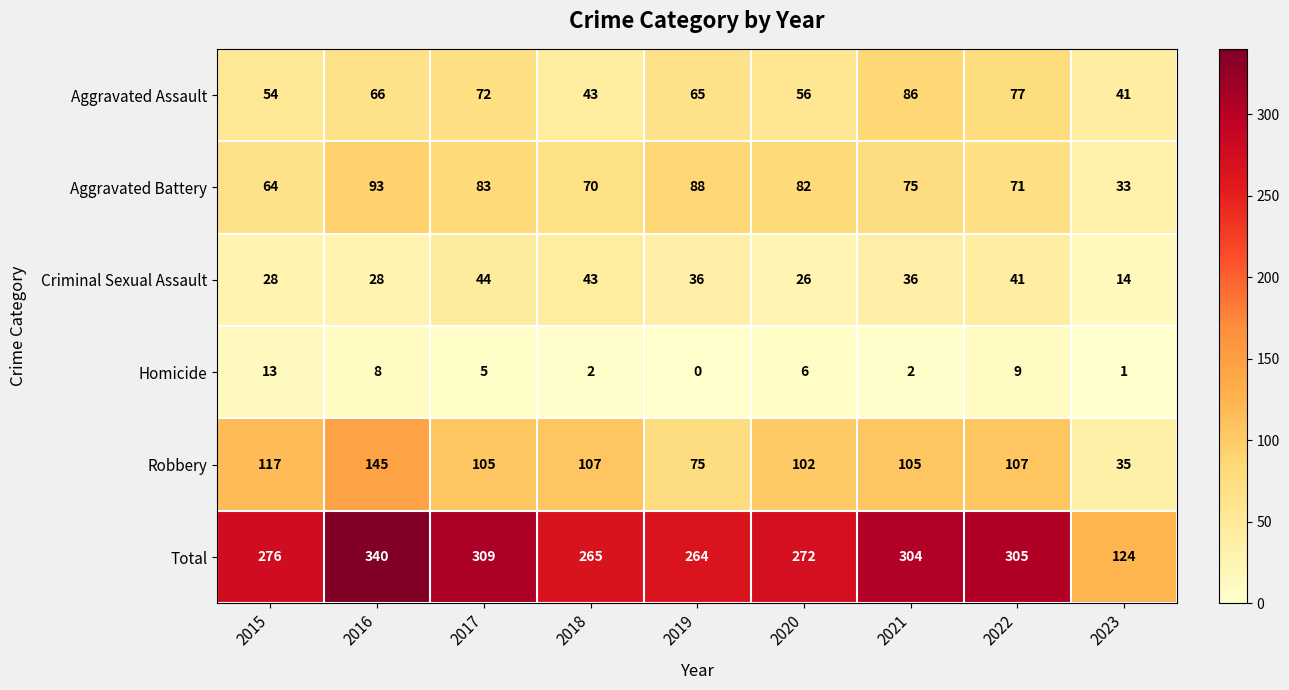

Which series changed the most between 2017 and 2019?

Total